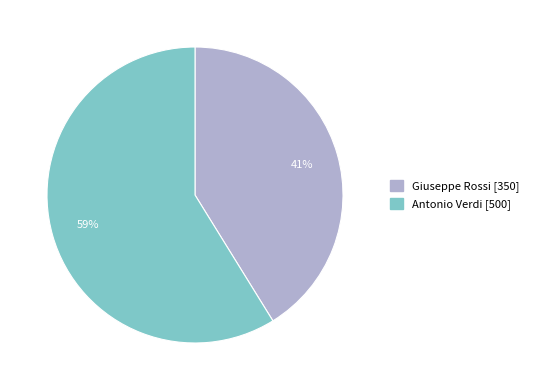

Do Antonio Verdi and Giuseppe Rossi together represent more than half of the pie?

Yes